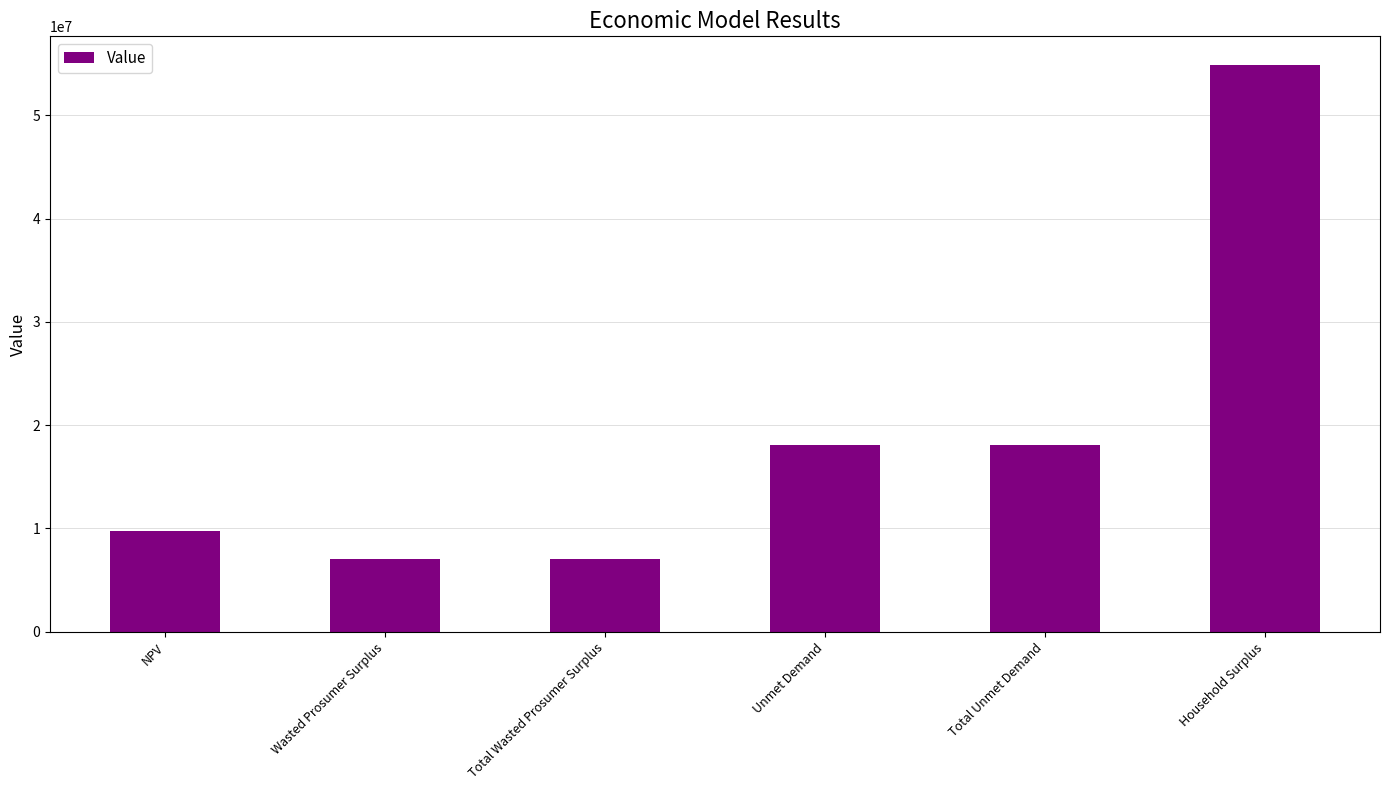

What is the ratio of the value at Wasted Prosumer Surplus to the value at Unmet Demand?

0.4